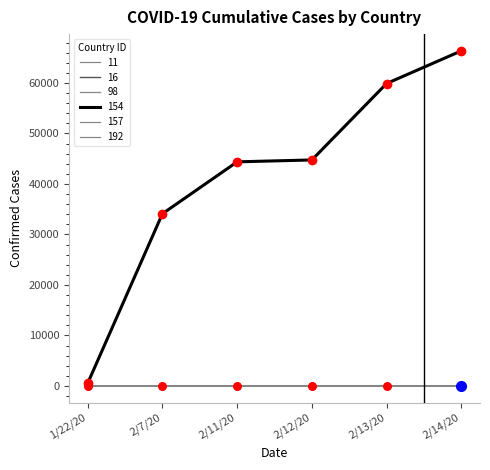

At how many categories does at least one series exceed 17512?

5